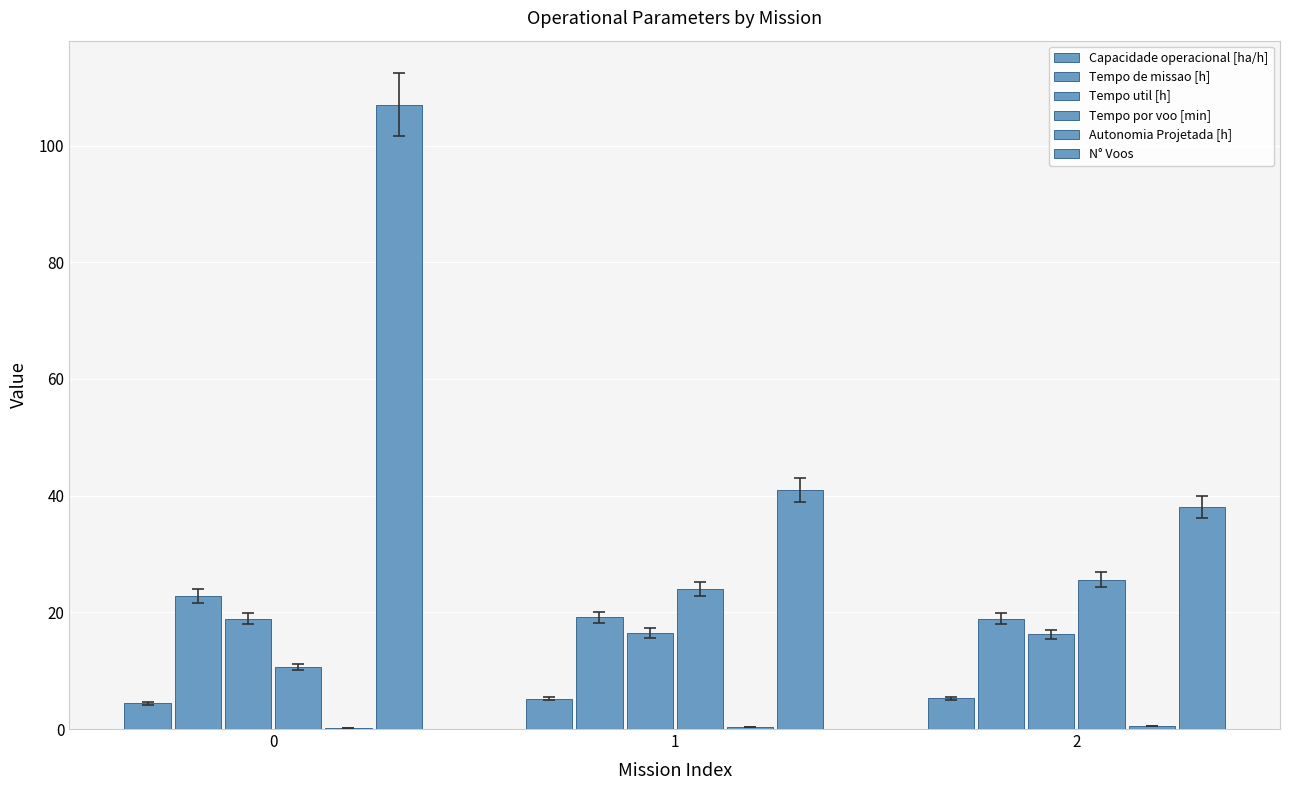

What is the lowest value of the Autonomia Projetada [h] series?

0.2